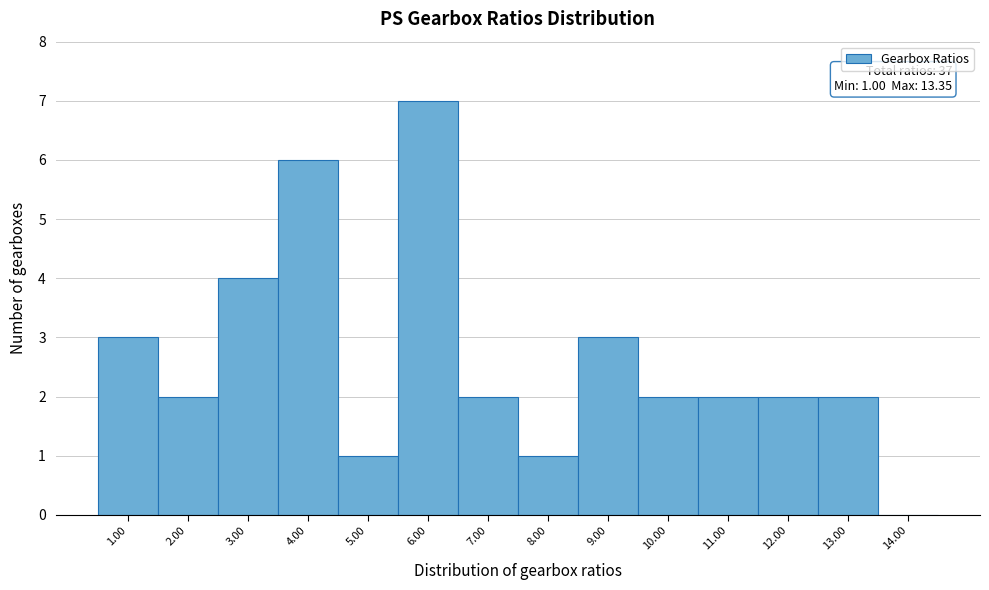

Over which range of the x-axis is the bar tallest?

5.5 to 6.5